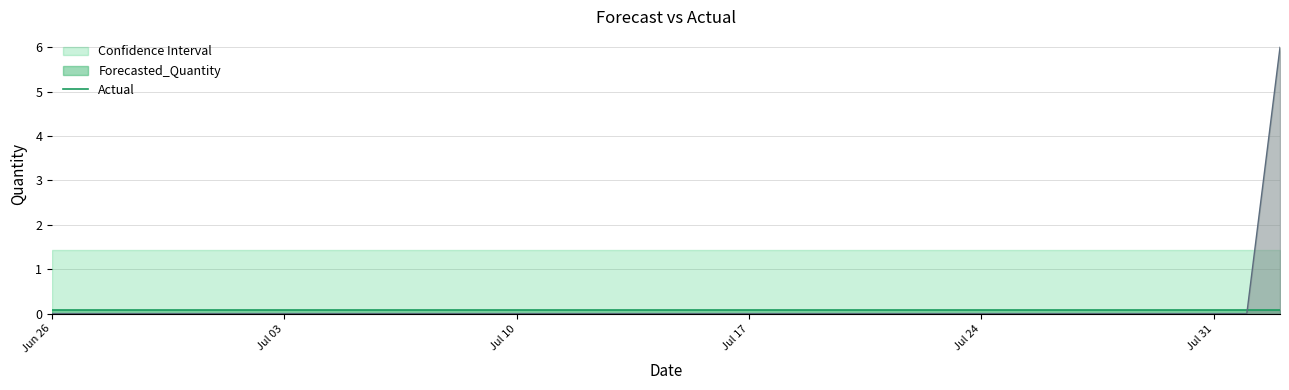

Reading right to left, extract all data points from this chart.

Actual: 6.0	0.0	0.0	0.0	0.0	0.0	0.0	0.0	0.0	0.0	0.0	0.0	0.0	0.0	0.0	0.0	0.0	0.0	0.0	0.0	0.0	0.0	0.0	0.0	0.0	0.0	0.0	0.0	0.0	0.0	0.0	0.0	0.0	0.0	0.0	0.0	0.0	0.0
Forecasted_Quantity: 0.1	0.1	0.1	0.1	0.1	0.1	0.1	0.1	0.1	0.1	0.1	0.1	0.1	0.1	0.1	0.1	0.1	0.1	0.1	0.1	0.1	0.1	0.1	0.1	0.1	0.1	0.1	0.1	0.1	0.1	0.1	0.1	0.1	0.1	0.1	0.1	0.1	0.1
Lower_Bound: -1.3	-1.3	-1.3	-1.3	-1.3	-1.3	-1.3	-1.3	-1.3	-1.3	-1.3	-1.3	-1.3	-1.3	-1.3	-1.3	-1.3	-1.3	-1.3	-1.3	-1.3	-1.3	-1.3	-1.3	-1.3	-1.3	-1.3	-1.3	-1.3	-1.3	-1.3	-1.3	-1.3	-1.3	-1.3	-1.3	-1.3	-1.3
Upper_Bound: 1.4	1.4	1.4	1.4	1.4	1.4	1.4	1.4	1.4	1.4	1.4	1.4	1.4	1.4	1.4	1.4	1.4	1.4	1.4	1.4	1.4	1.4	1.4	1.4	1.4	1.4	1.4	1.4	1.4	1.4	1.4	1.4	1.4	1.4	1.4	1.4	1.4	1.4